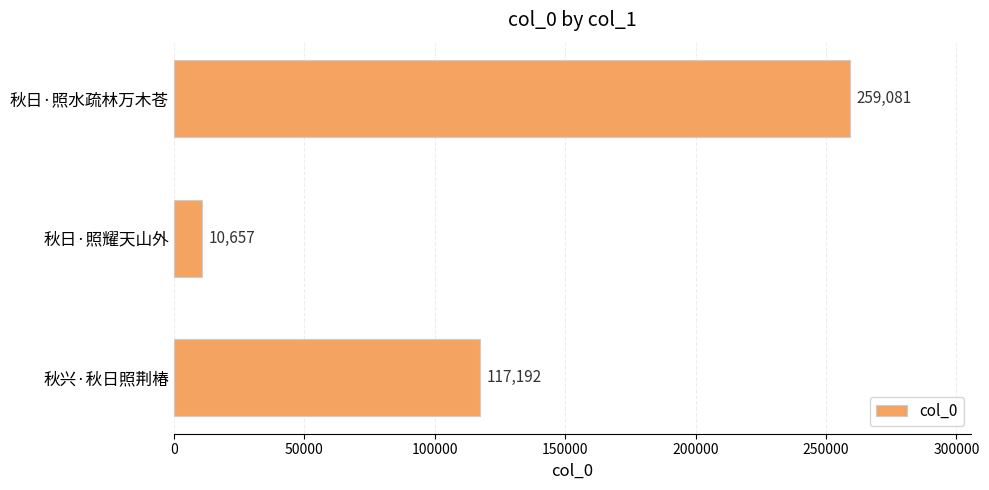

Reading top to bottom, extract all data points from this chart.

259081	10657	117192